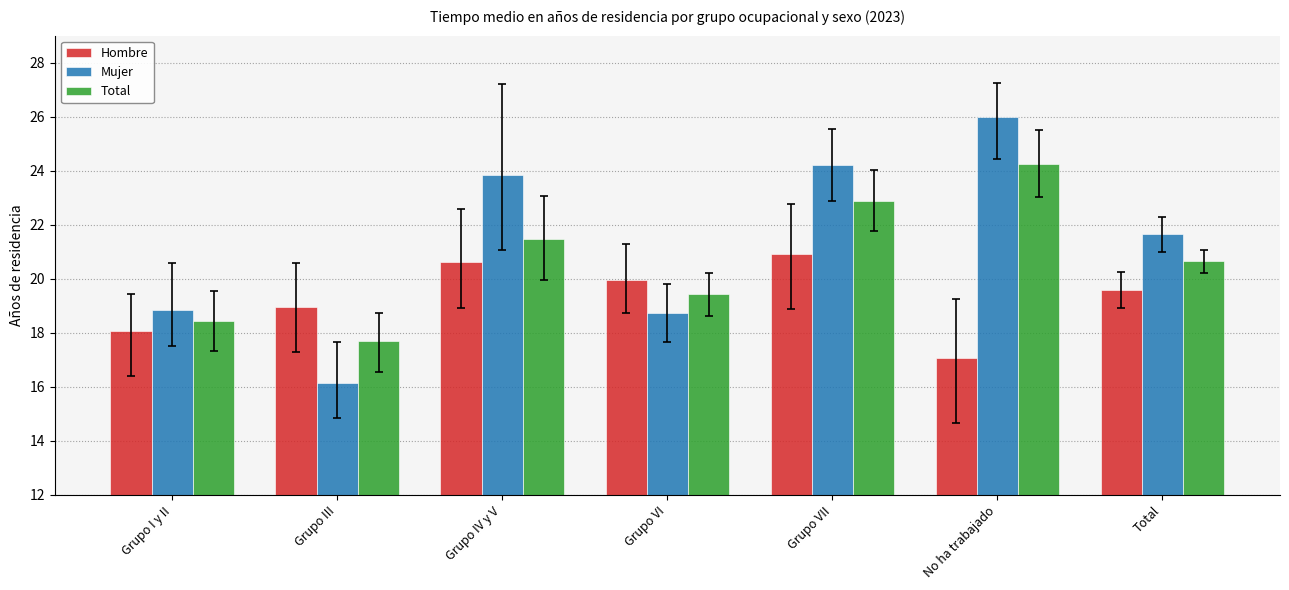

What is the greatest value displayed?

26.0